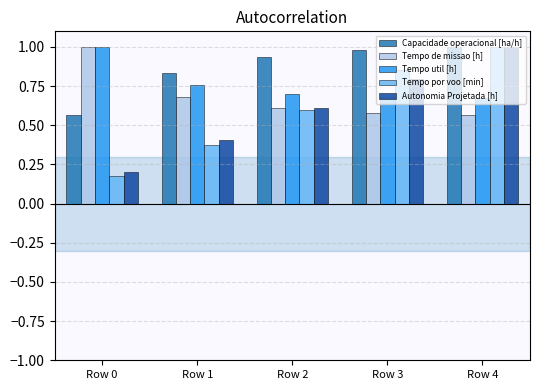

The Tempo por voo [min] series shows 0.6 at Row 2. True or false?

True